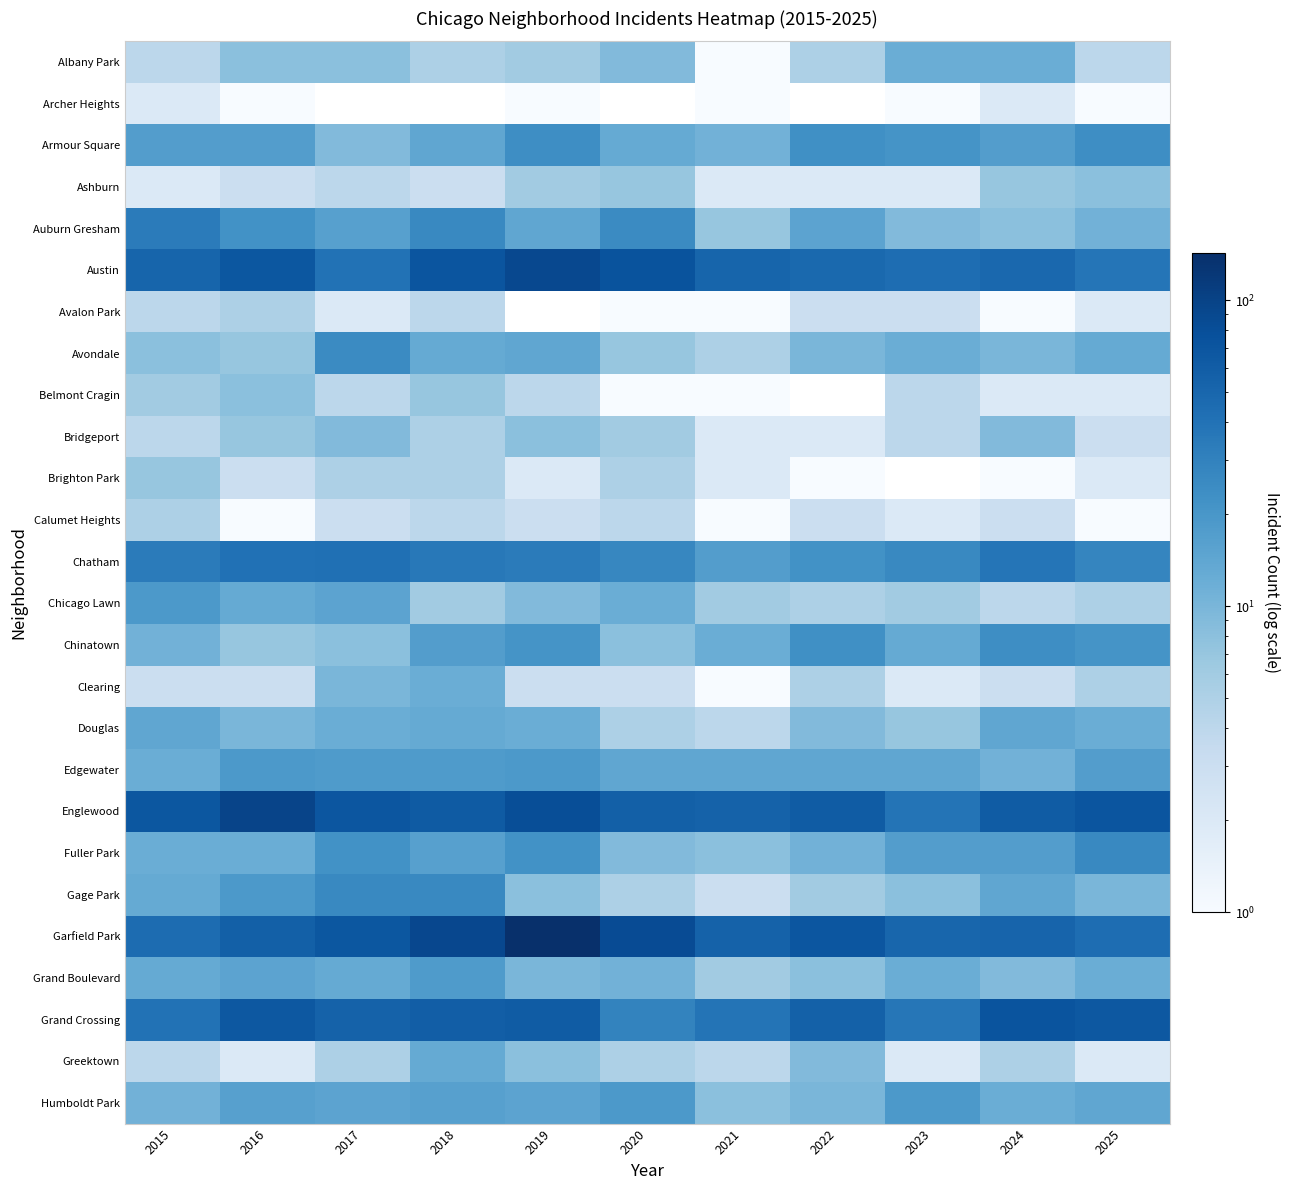

At how many categories does at least one series exceed 141?

1